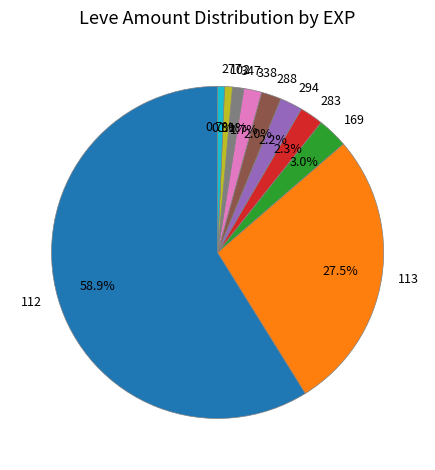

Combined, do 112 and 347 account for over 50%?

Yes